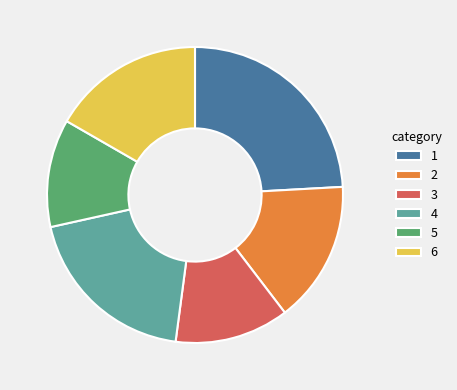

True or false: 2 accounts for 15% of the total.

True